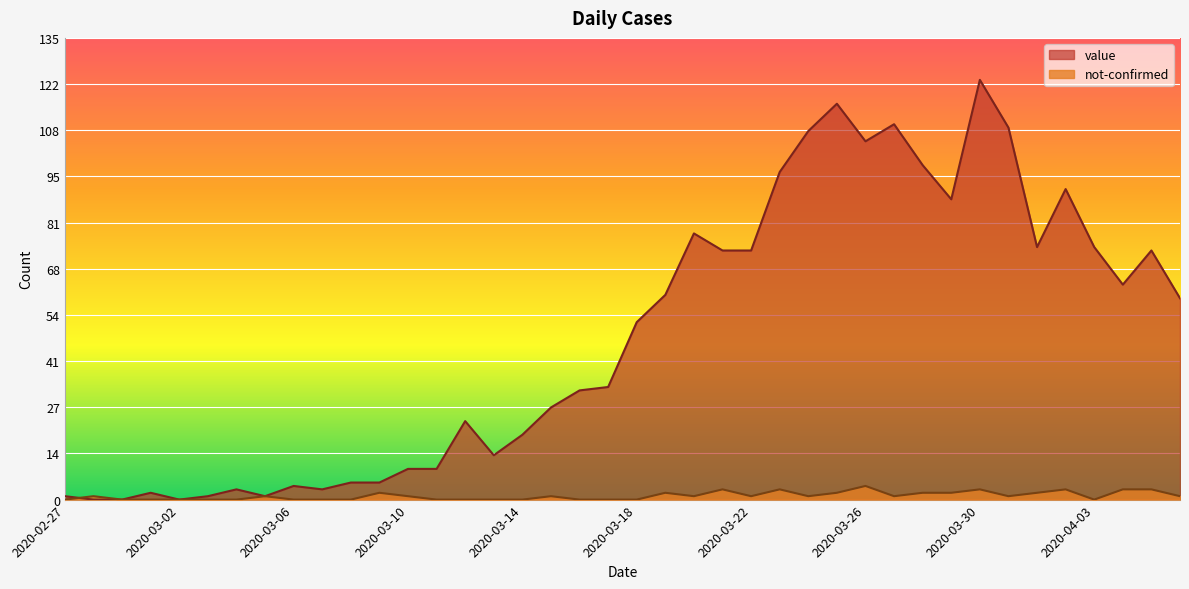

What is the value of the value point at the 35th from the left?

74